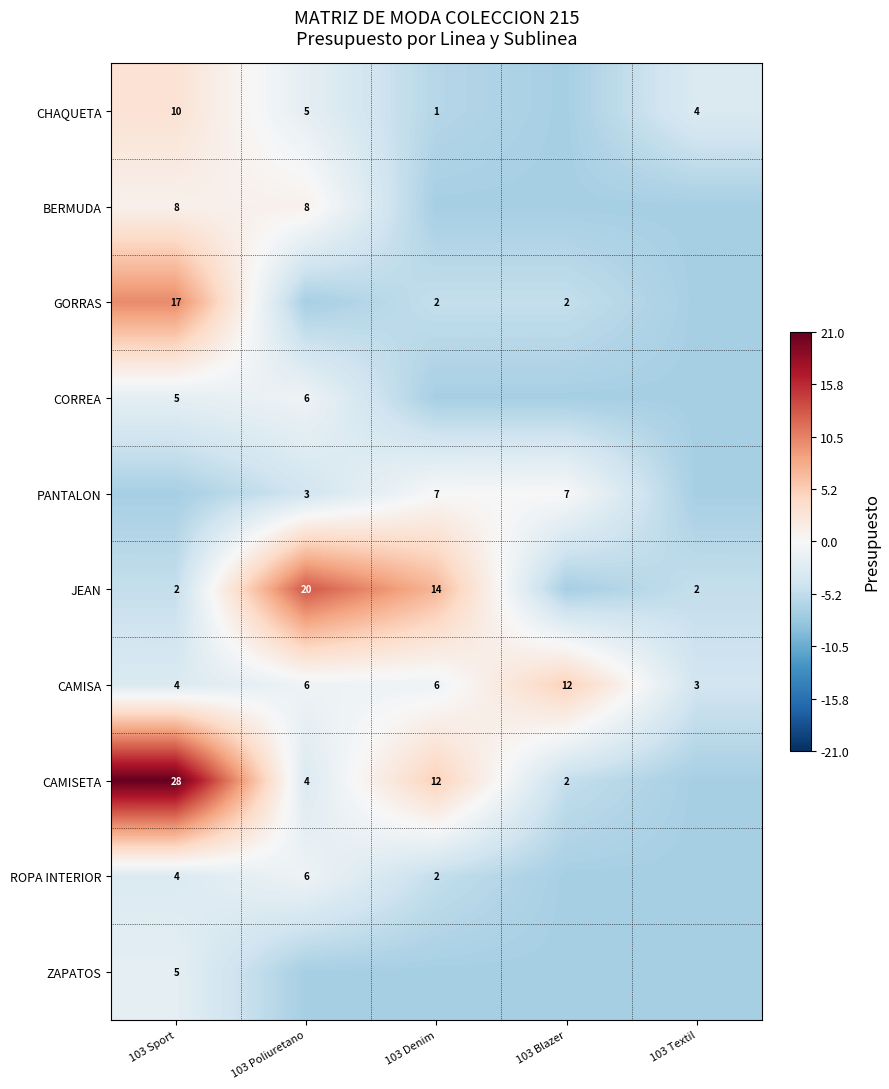

The value of CAMISA at 103 Denim is 6. True or false?

True